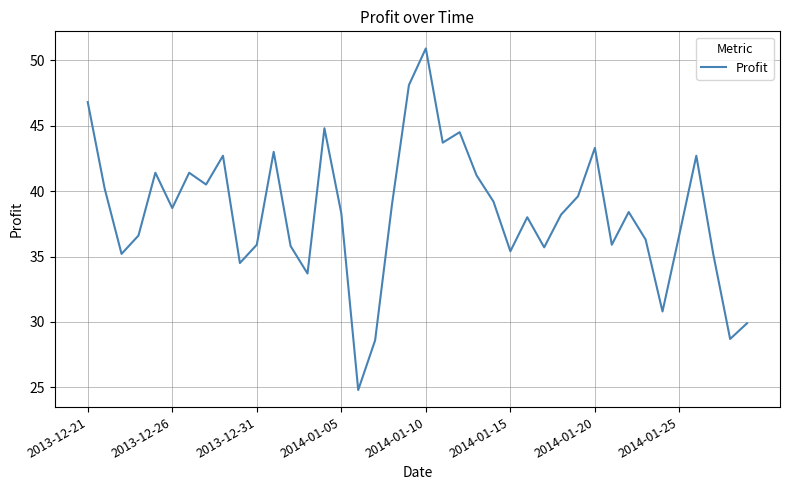

What is the maximum value shown in the chart?

50.9